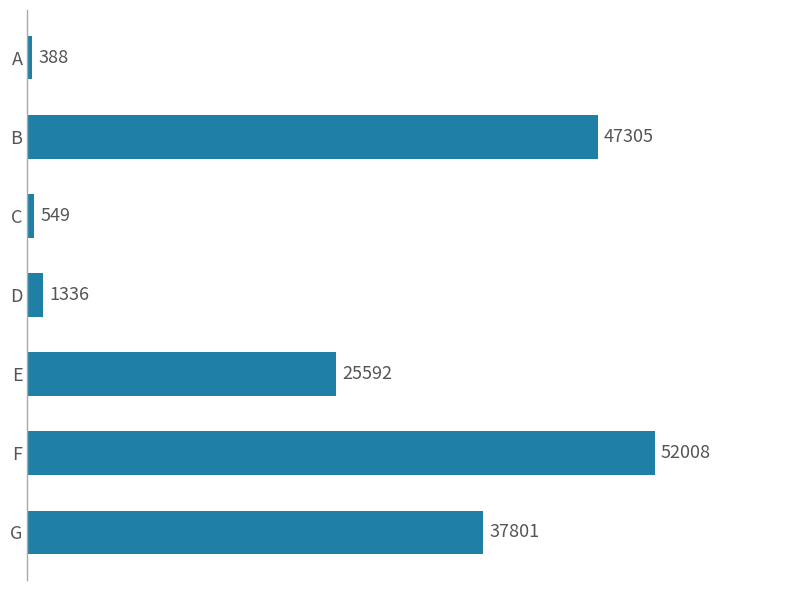

Is it true that the value at D is 1336?

True